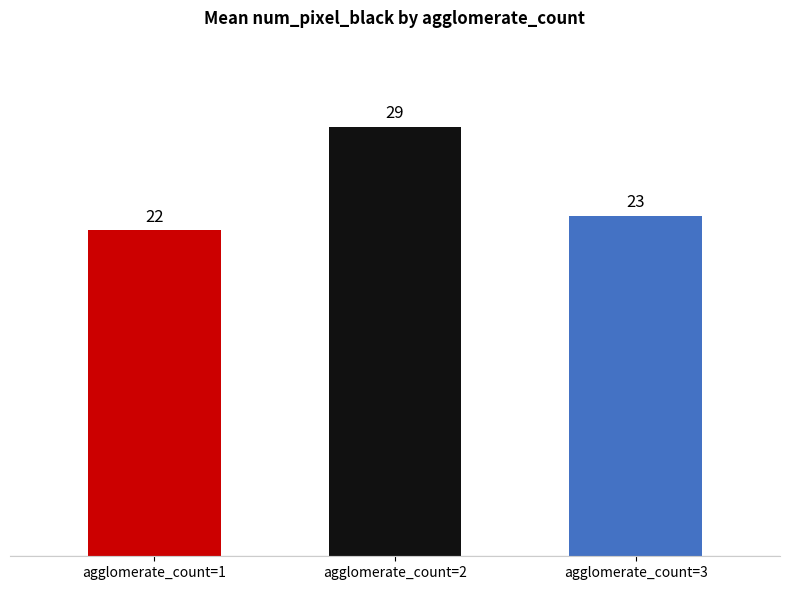

Is it true that mean_agglomerate_size_2 equals 2.9 at 1?

False